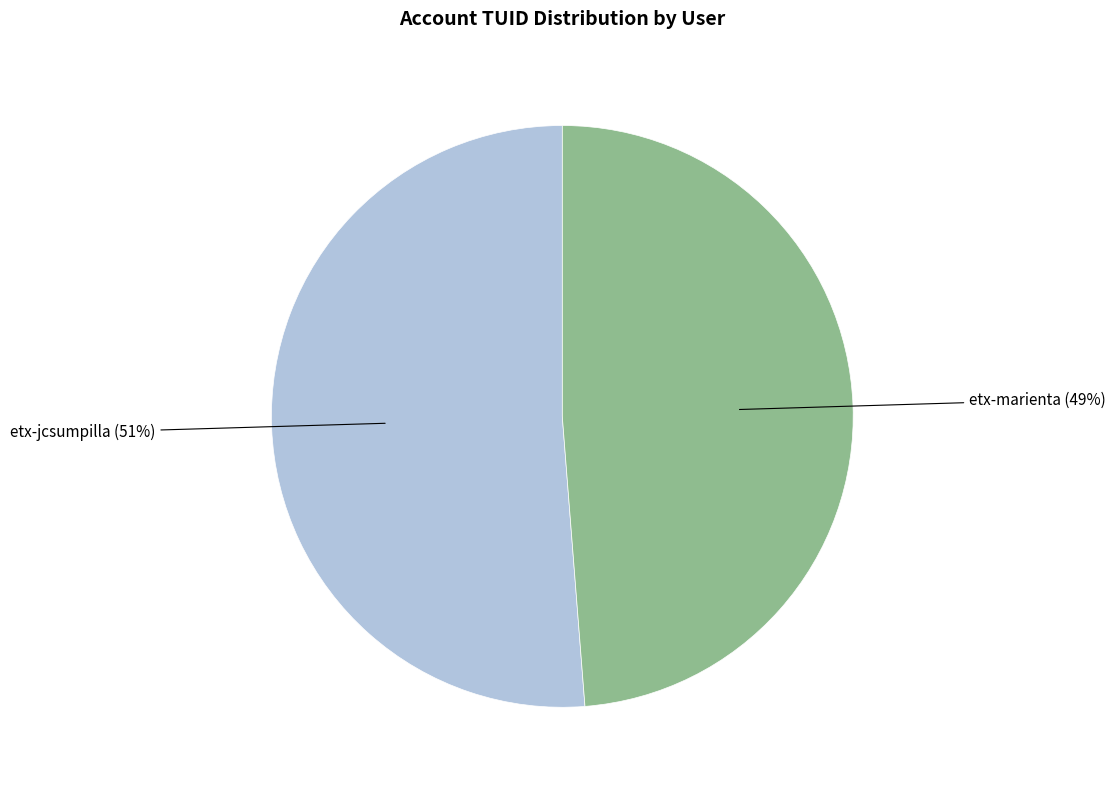

Rank the categories by value from lowest to highest.

etx-marienta, etx-jcsumpilla